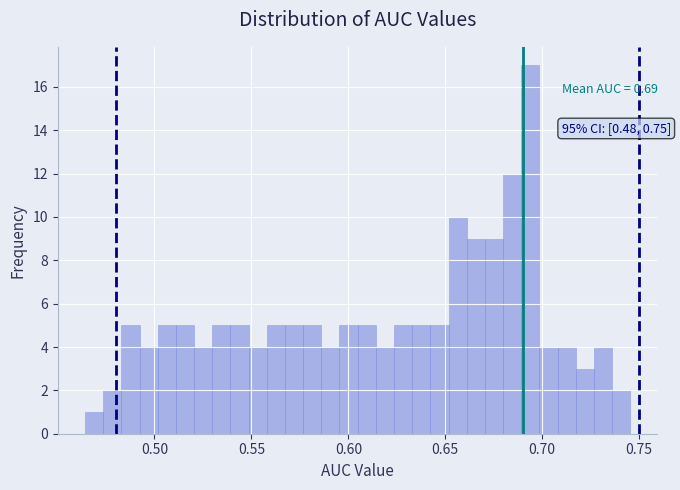

Read against the x-axis, roughly where is the centre of the tallest bar?

0.695